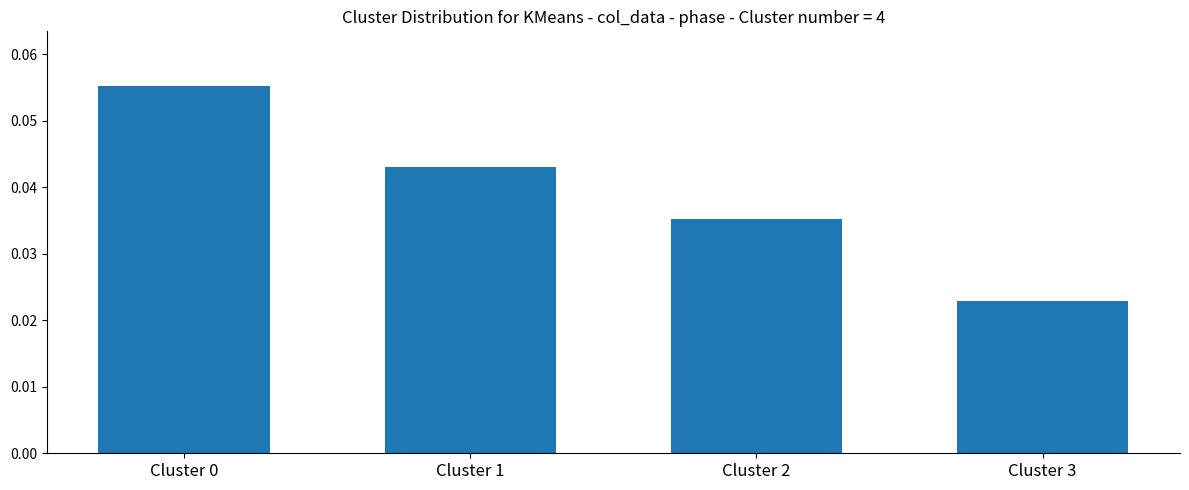

Count the values in the range 0 to 1.

4